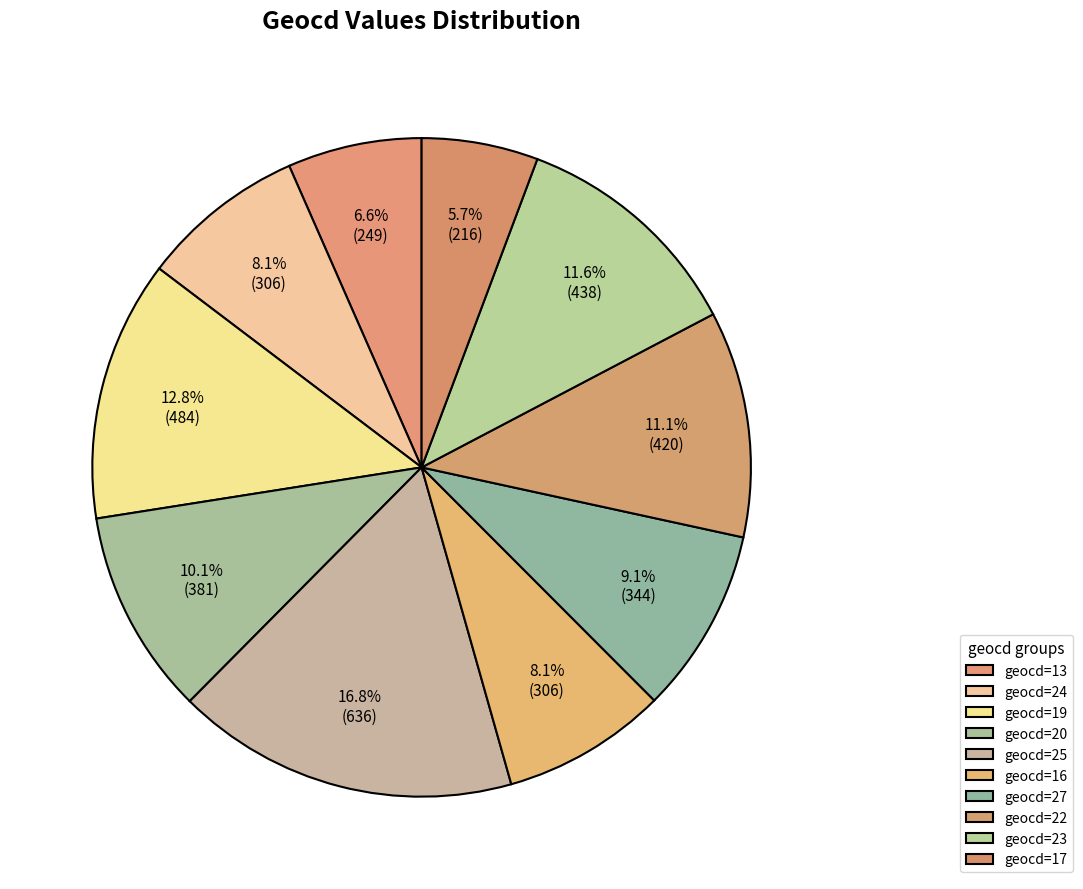

Count the number of slices in the pie.

10